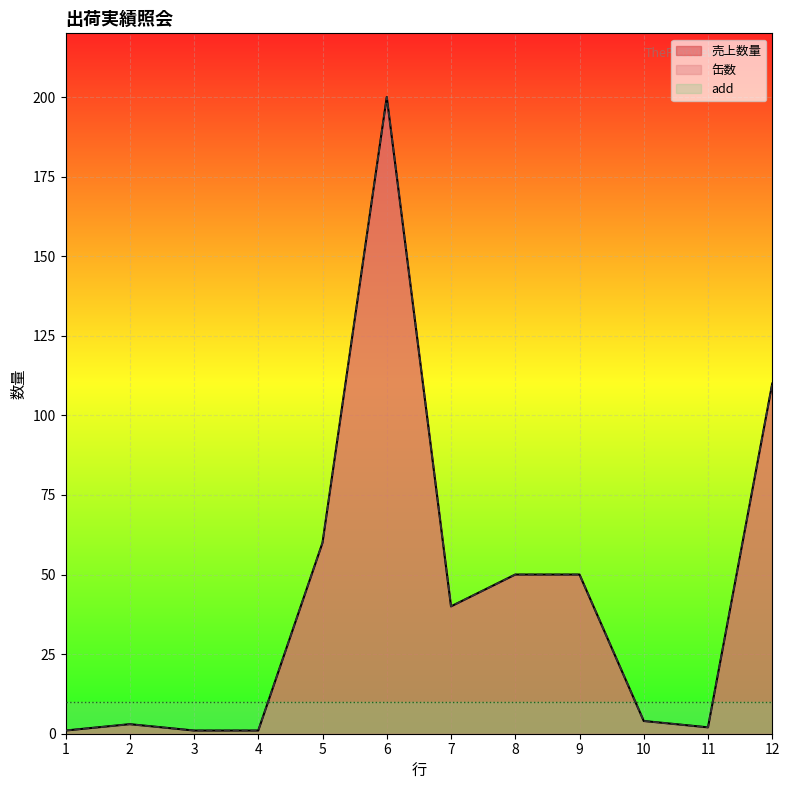

Is it true that 缶数 equals 3 at 2?

True